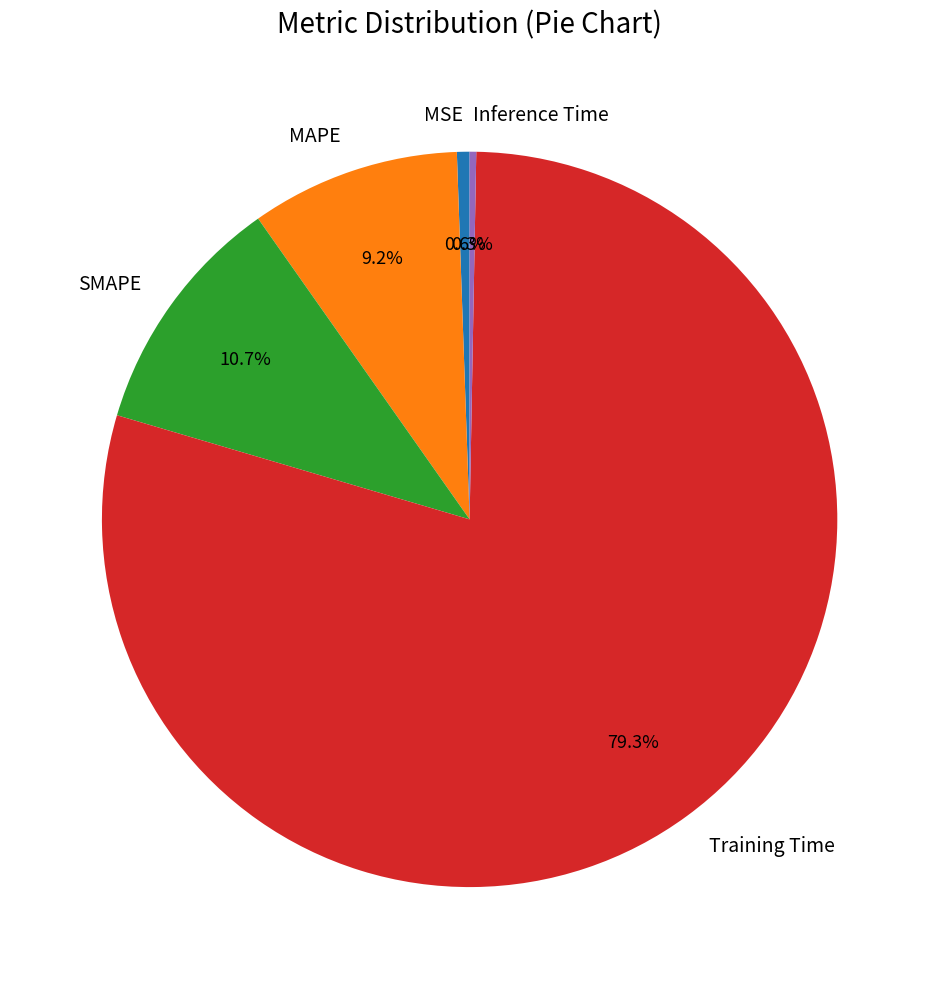

How many segments does this pie chart have?

5